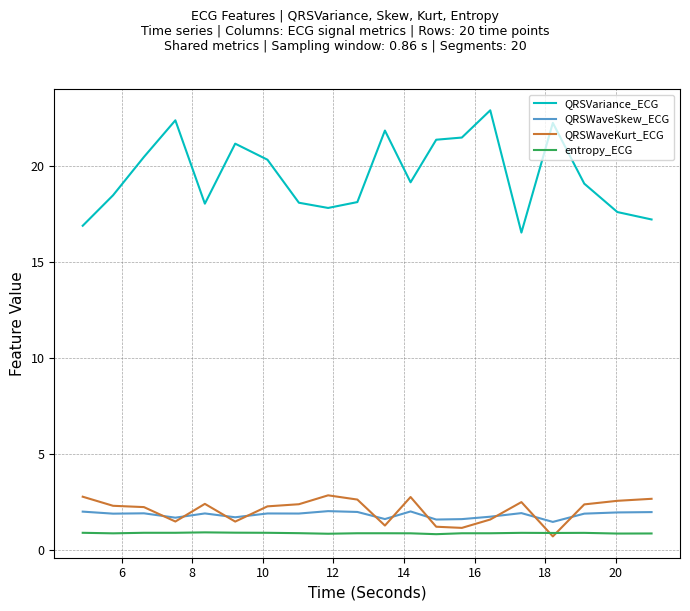

Rank the series by their maximum value, from lowest to highest.

entropy_ECG, QRSWaveSkew_ECG, QRSWaveKurt_ECG, QRSVariance_ECG